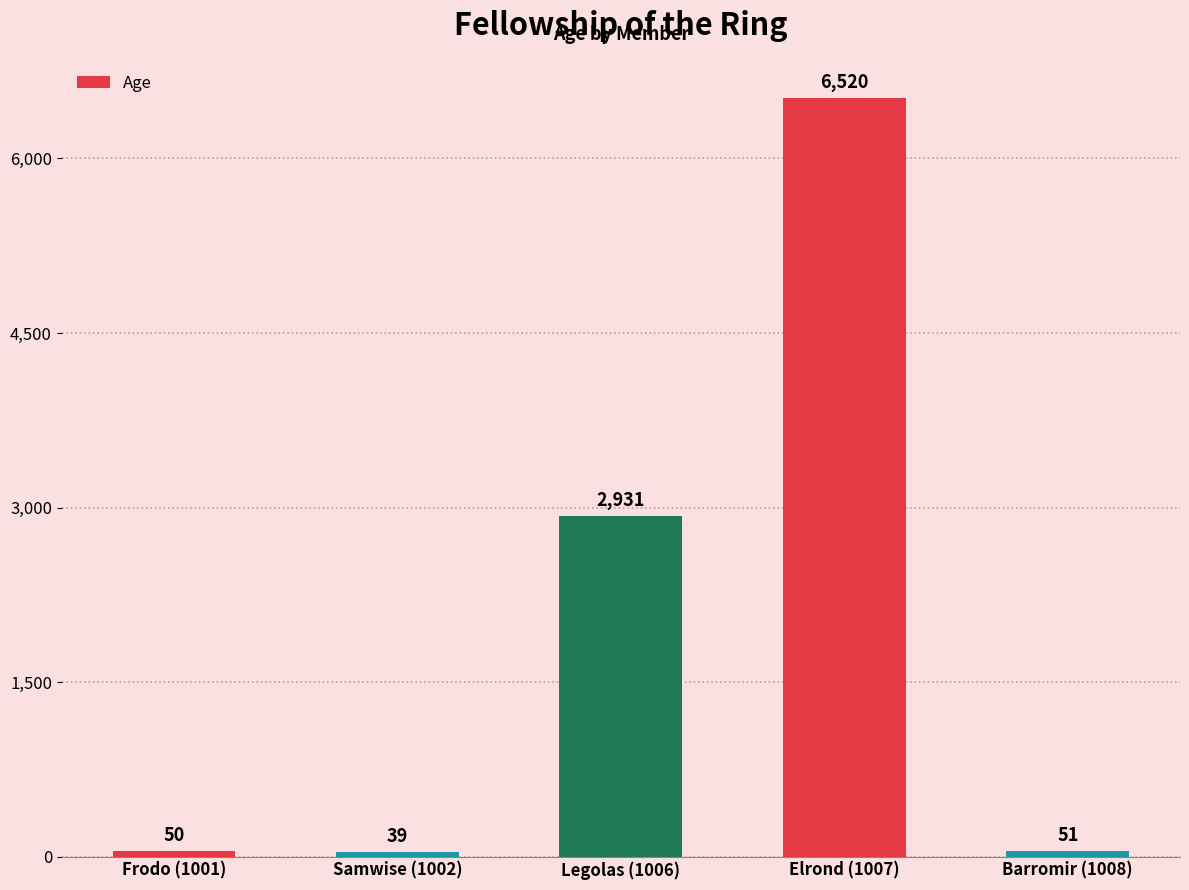

Where does the data first go above 51?

Legolas (1006)